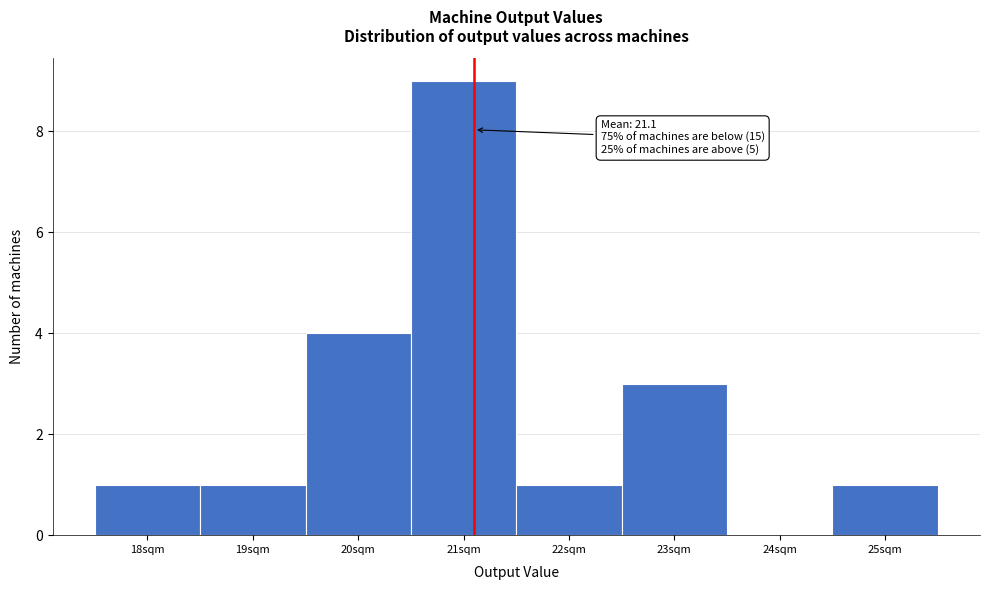

Over which range of the x-axis is the bar tallest?

20.5 to 21.5